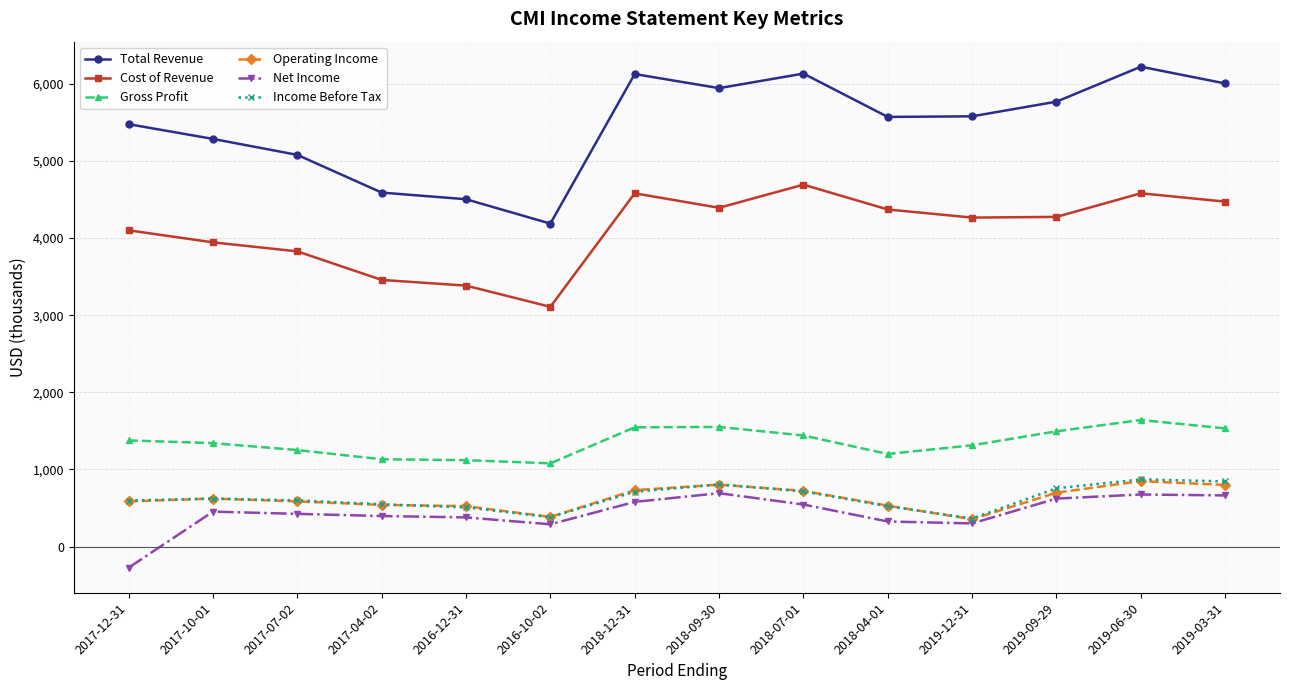

Which series has the widest spread of values?

Total Revenue